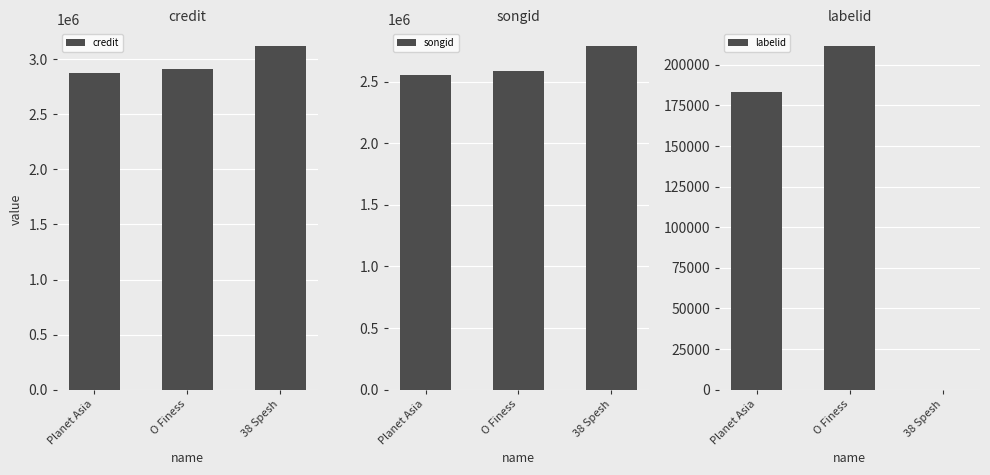

What position from the right is Planet Asia?

3